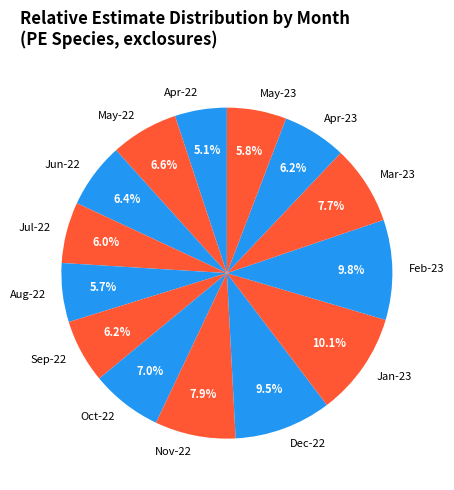

Is May-23 the majority of the pie?

No